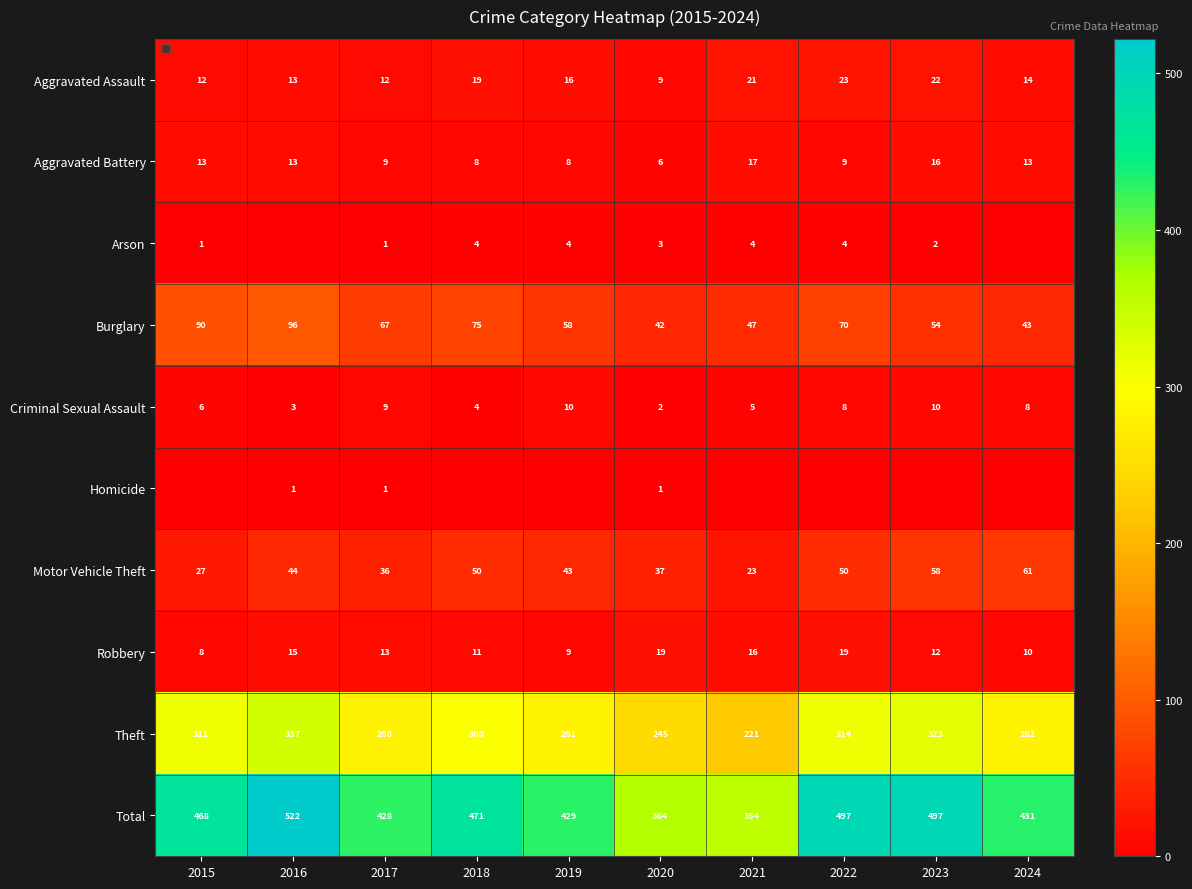

How many categories are shown in the chart?

10